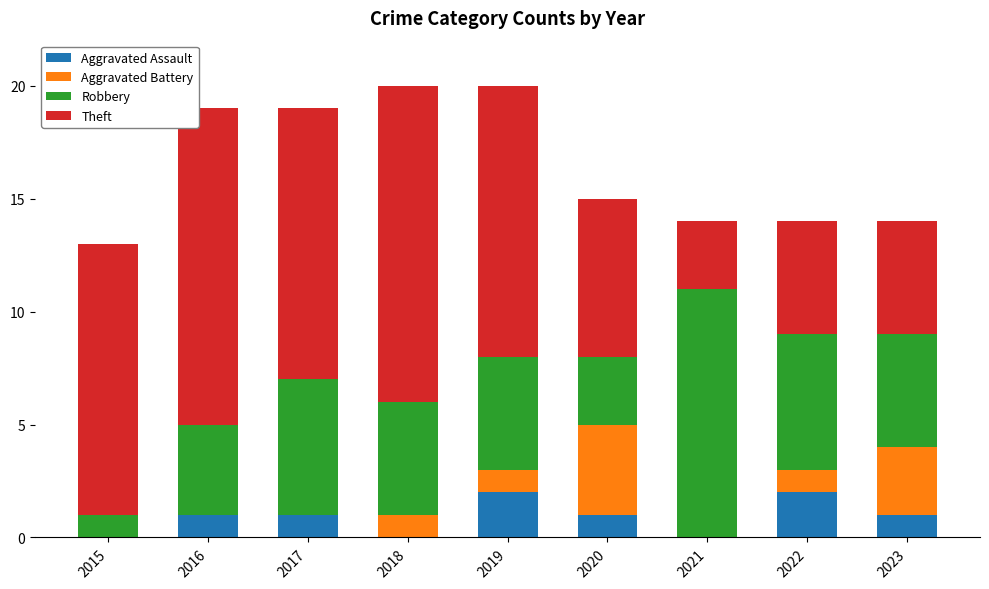

What is the total value across all series at 2015?

13